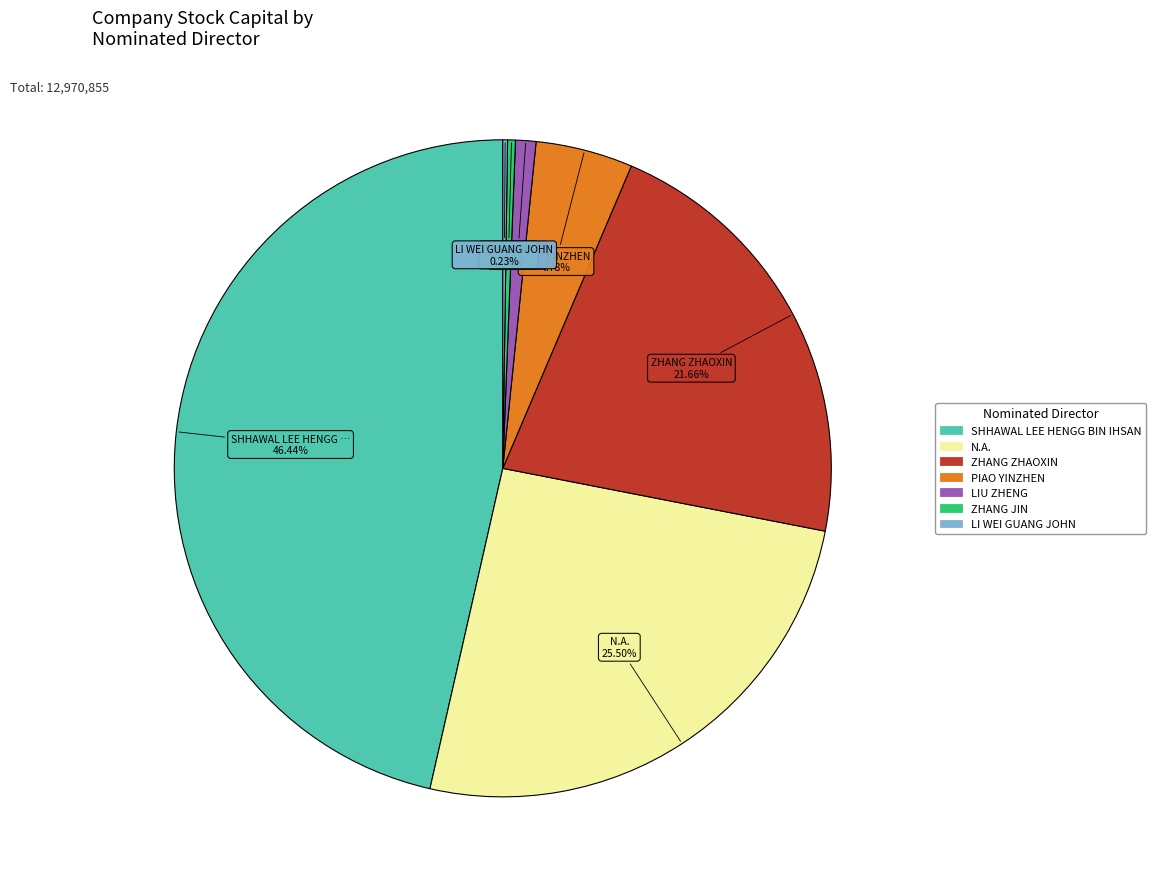

Is there a majority slice in this chart?

No